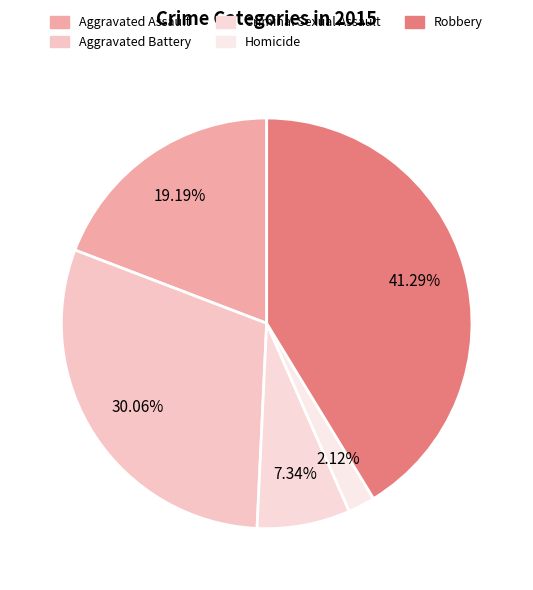

How many slices are in this pie chart?

5